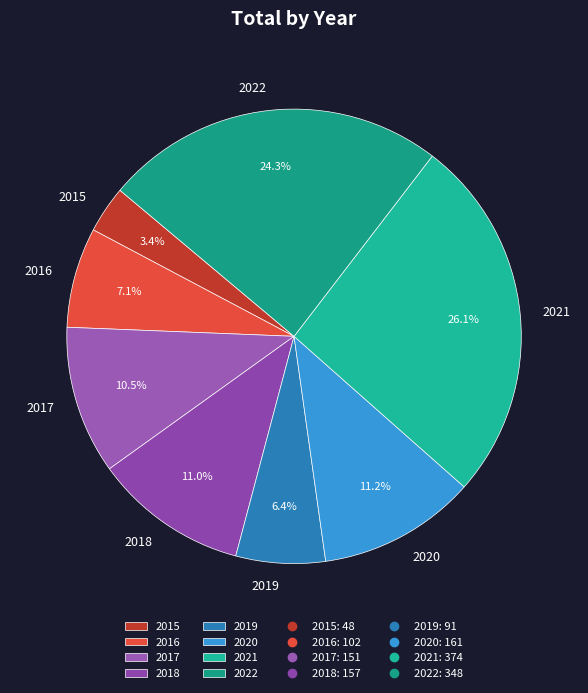

To the nearest percent, what portion does 2021 represent?

26%